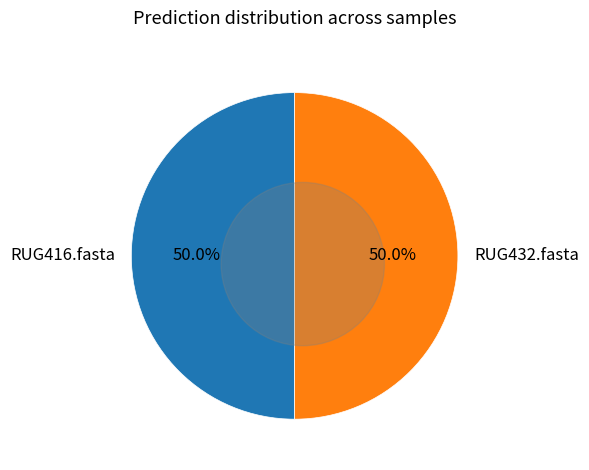

Is RUG432.fasta the majority of the pie?

No